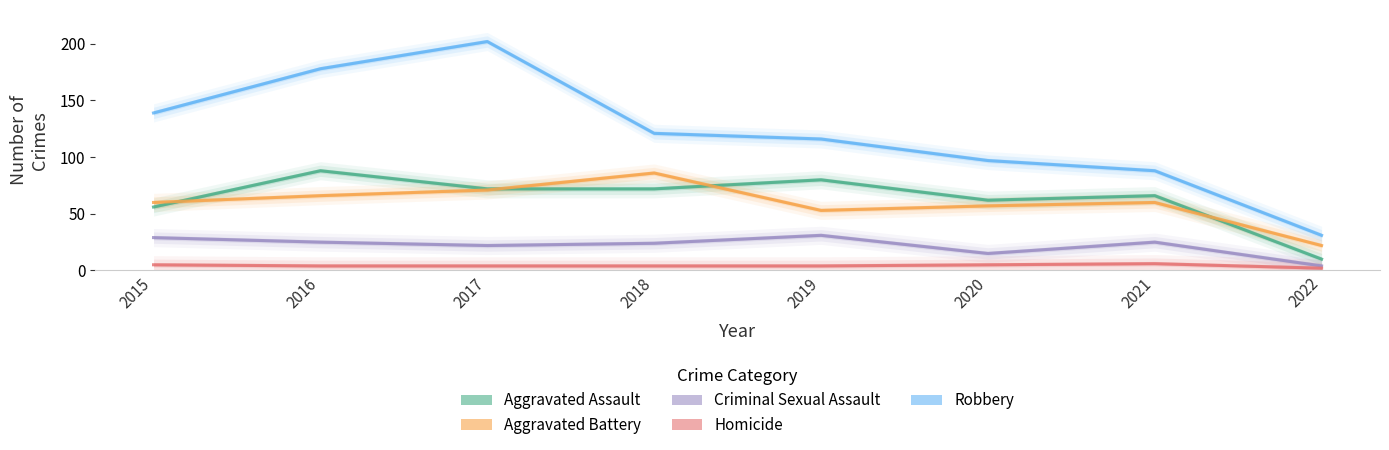

True or false: Robbery and Aggravated Assault cross at least once.

False